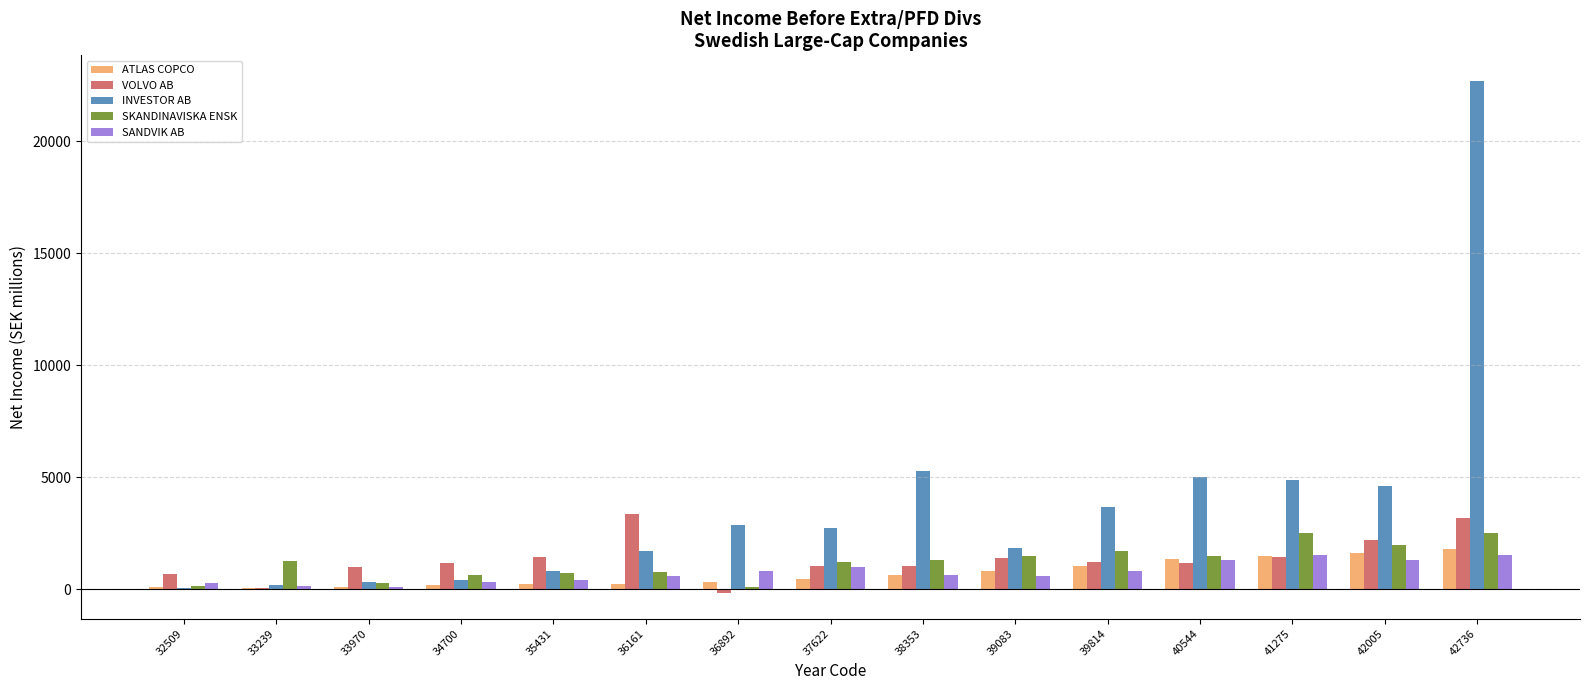

Does the chart contain stacked bars?

No